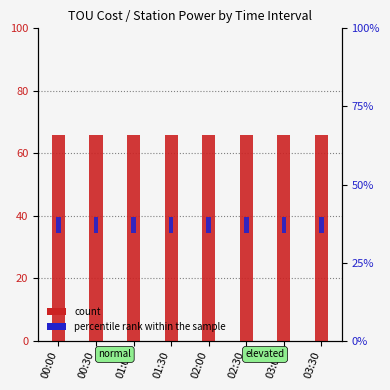

At which label does percentile rank within the sample reach its minimum?

00:00